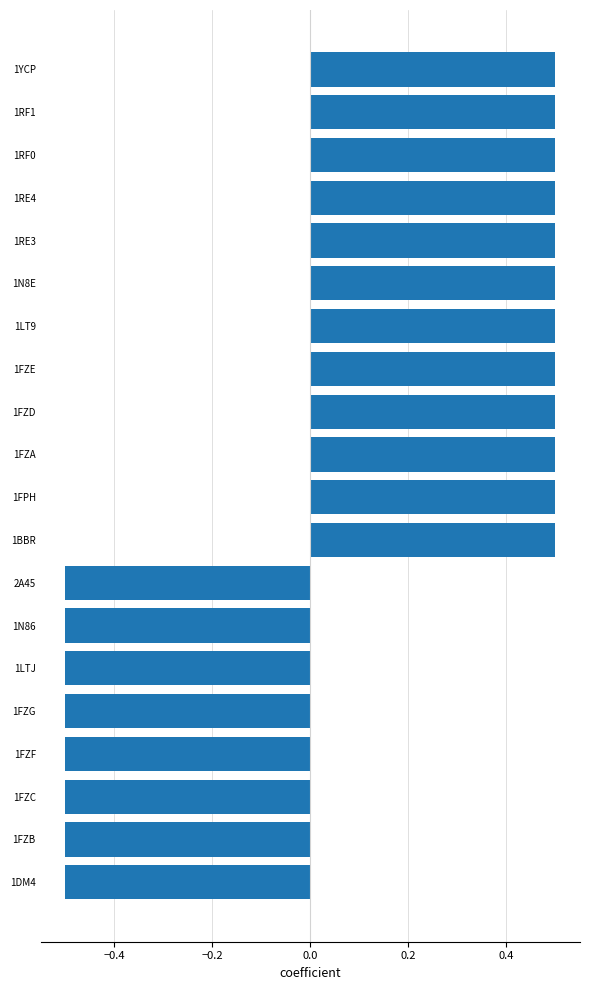

Count the values in the range 0 to 1.

12